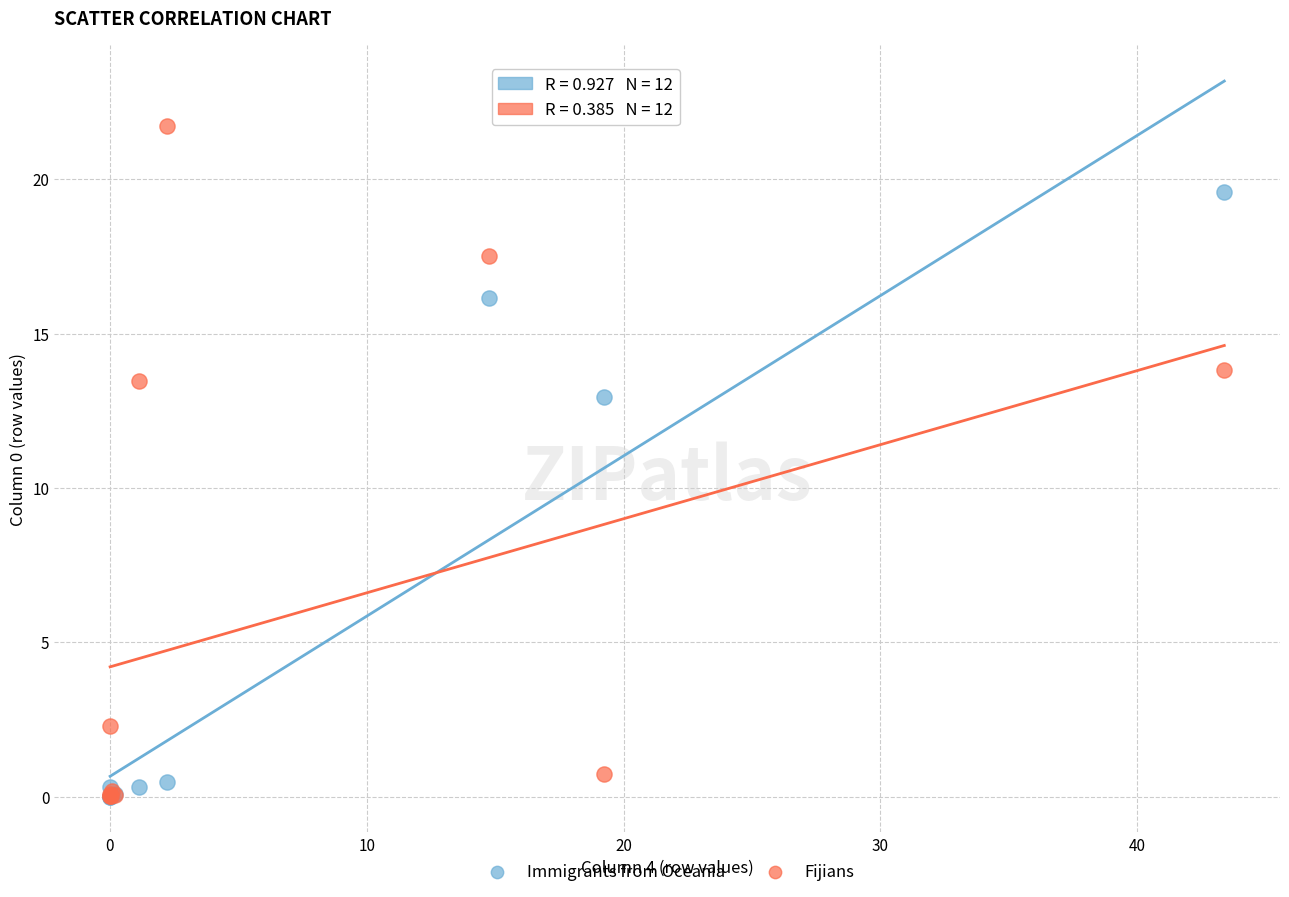

What are all the series names shown in the legend?

Immigrants from Oceania, Fijians